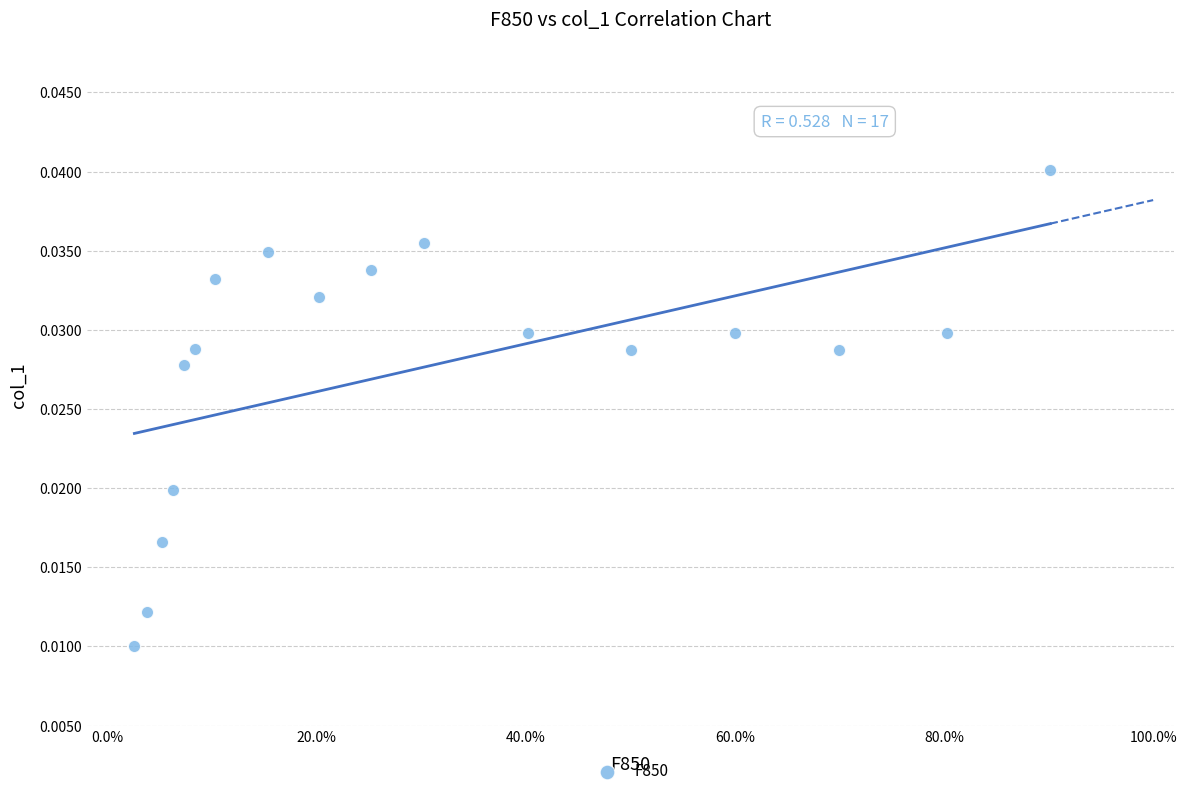

What is the range of X values (max minus min)?

0.9